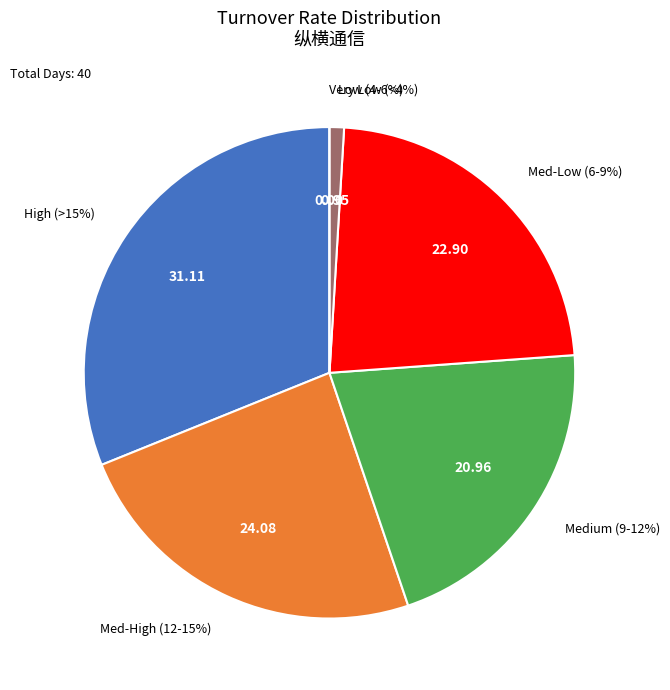

Does 2019-01-21 account for over 50% of the chart?

No